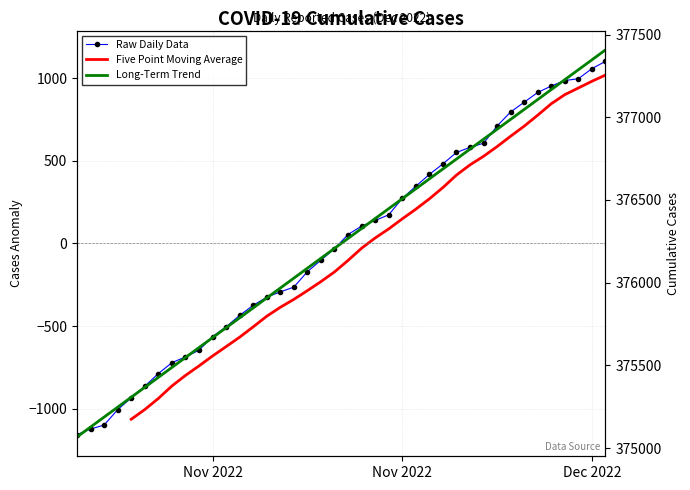

What is the difference between the maximum and minimum values?

2257.0